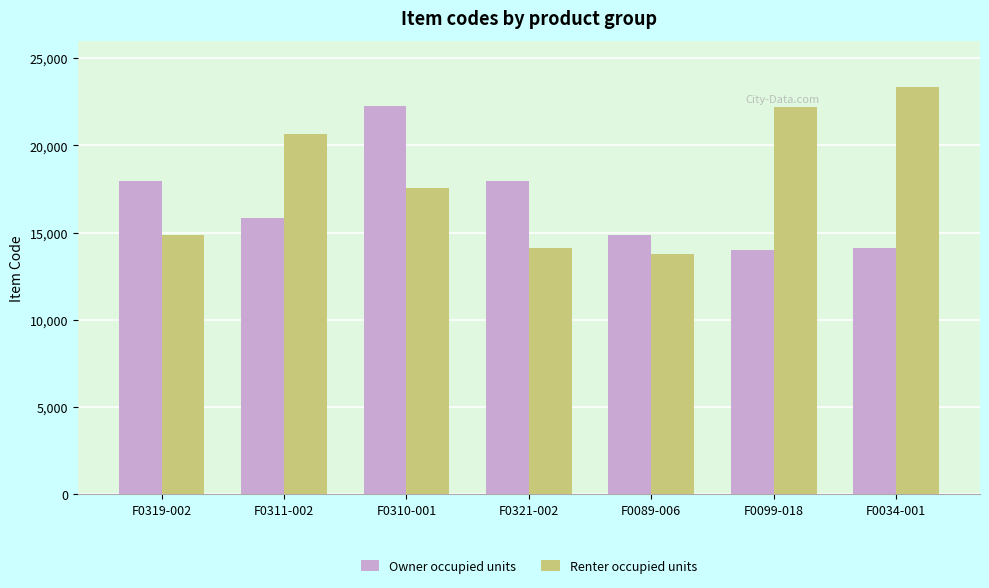

True or false: Renter occupied units has a value of 29692 at F0099-018.

False